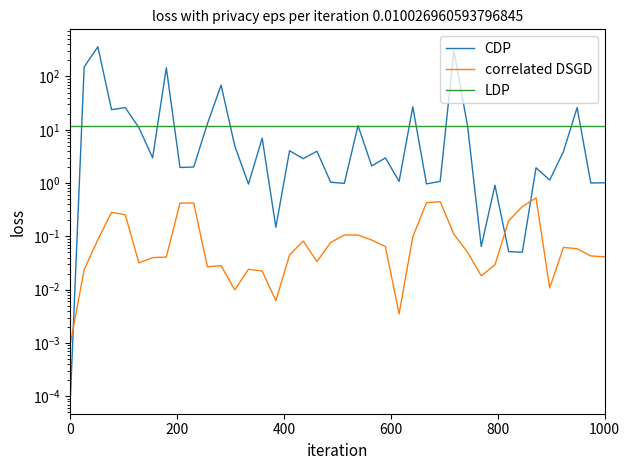

What is the highest value of the LDP series?

12.0